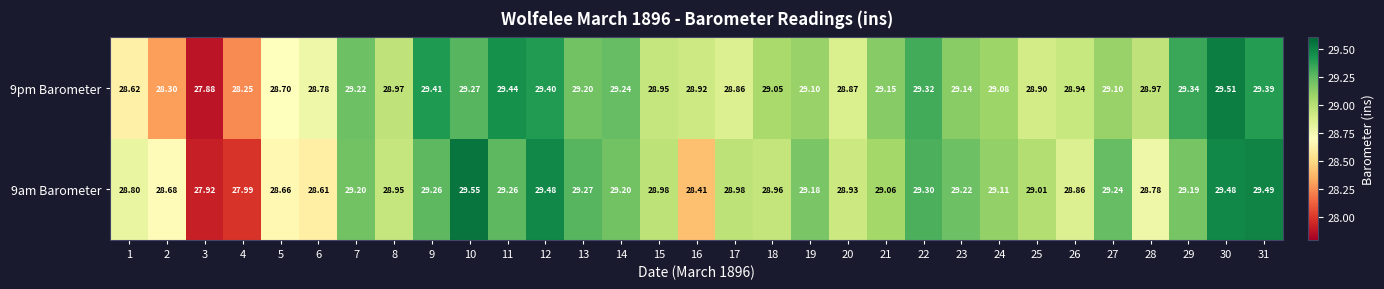

Is the value of 9am Barometer at 26 greater than the value of 9pm Barometer at 14?

No